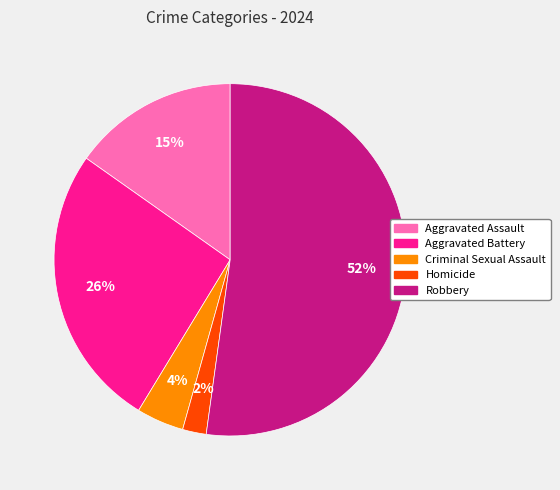

Which has a higher value, Aggravated Battery or Homicide?

Aggravated Battery